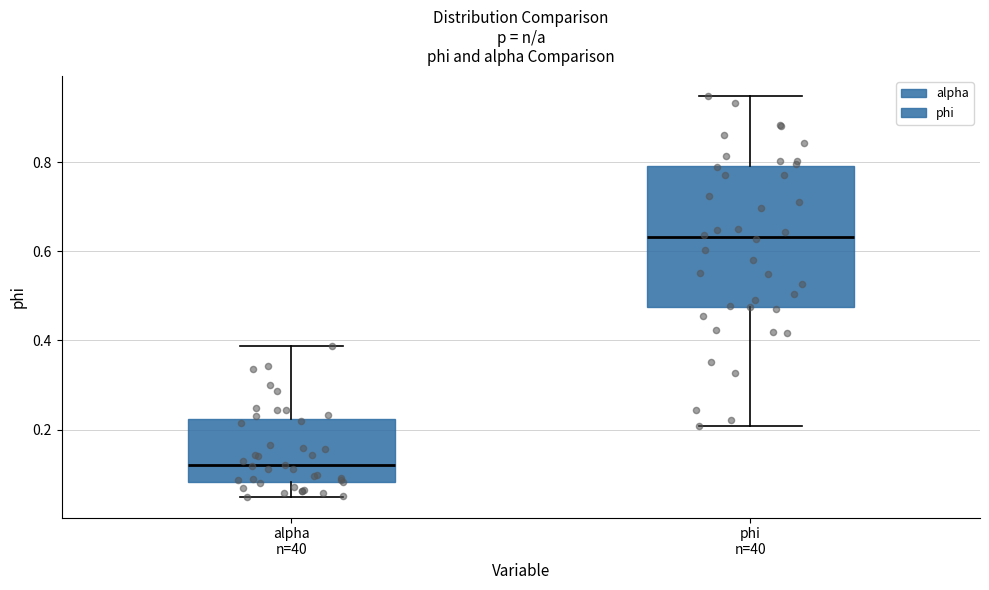

Reading left to right, read every box against the y-axis: the position of its median line, the range the box covers, and the ends of its whiskers. The values are not printed on the chart, so give them approximately, as read against the axis.

alpha n=40: median 0.12, box 0.08 to 0.22, whiskers 0.04 to 0.38
phi n=40: median 0.64, box 0.48 to 0.80, whiskers 0.20 to 0.94